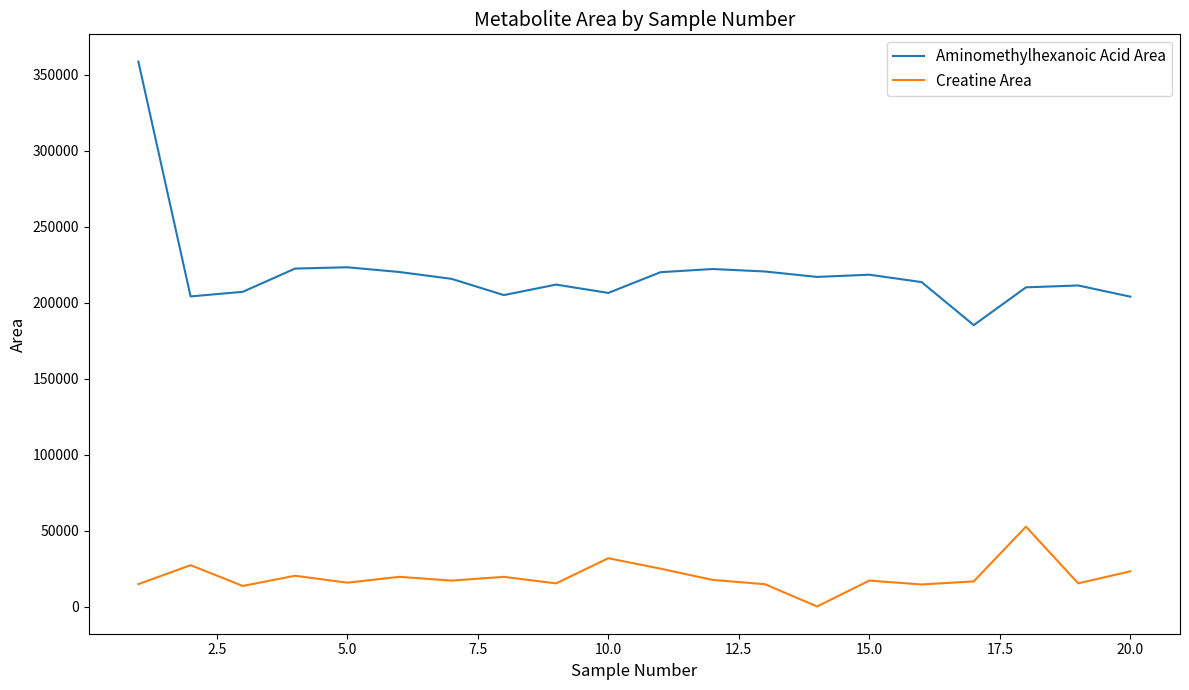

True or false: Creatine Area and Aminomethylhexanoic Acid Area intersect in this chart.

False